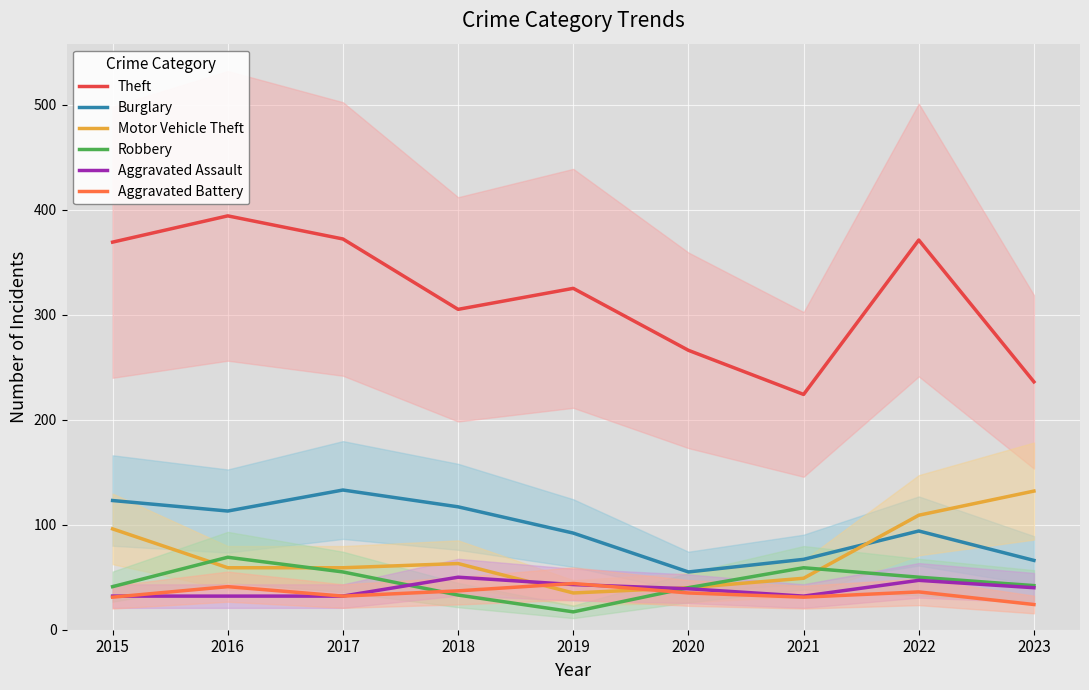

At which category is the sum across all series the highest?

2016